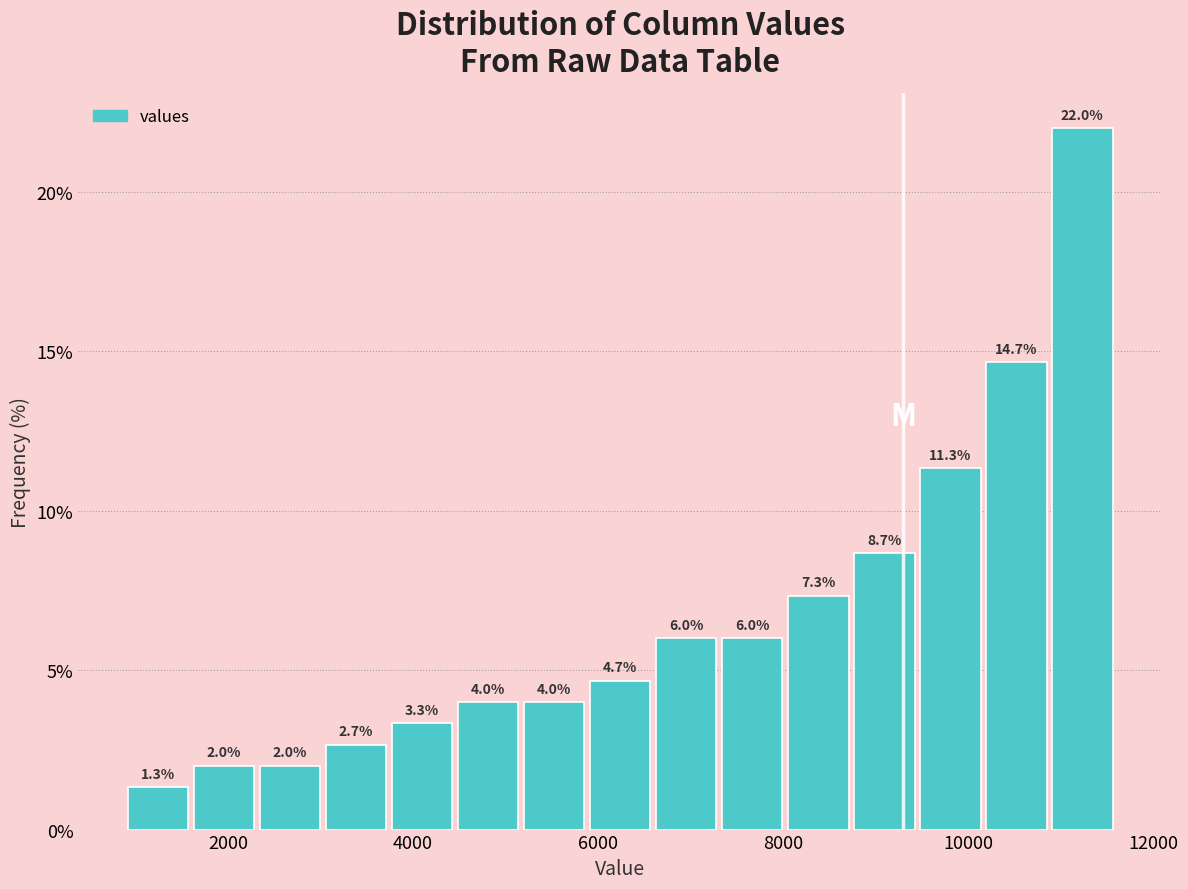

Read against the x-axis, roughly where is the centre of the tallest bar?

11200